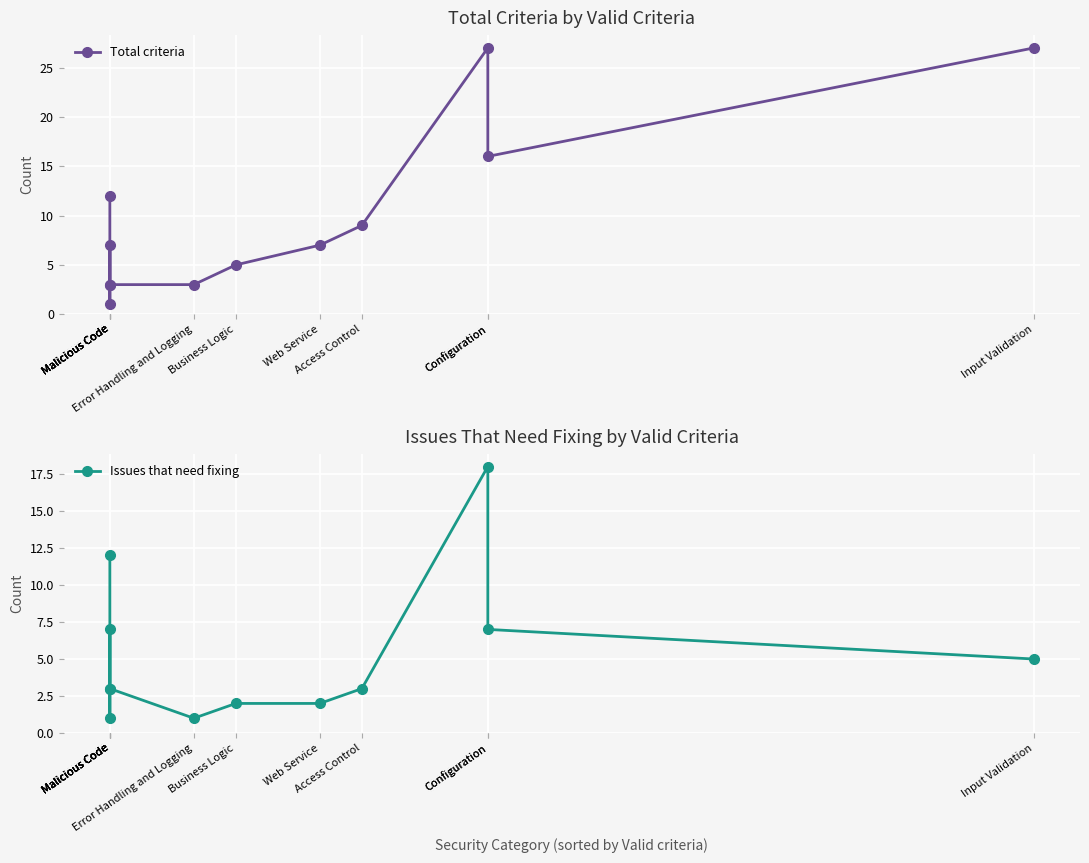

True or false: Total criteria and Issues that need fixing intersect in this chart.

False